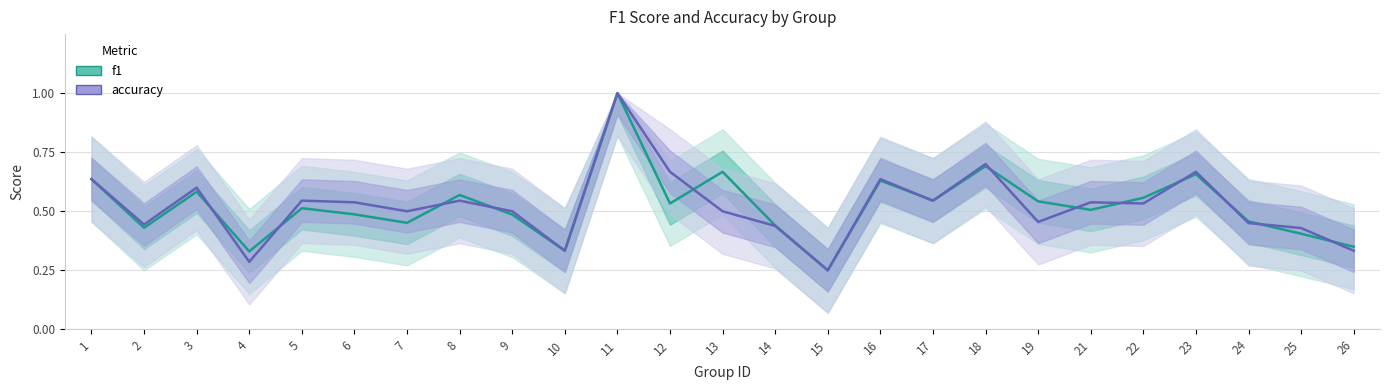

Which series ends up on top after the final intersection of f1 and accuracy?

f1